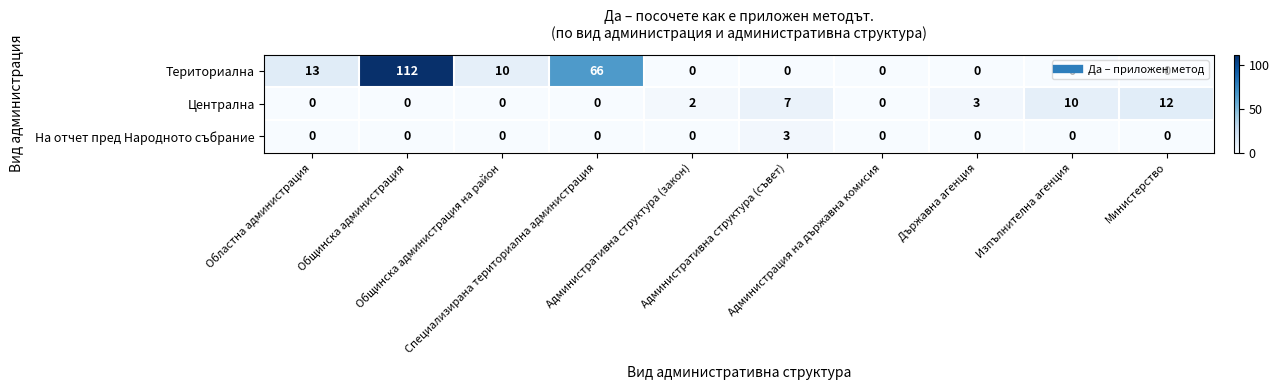

Which series has the largest total across all categories?

Териториална